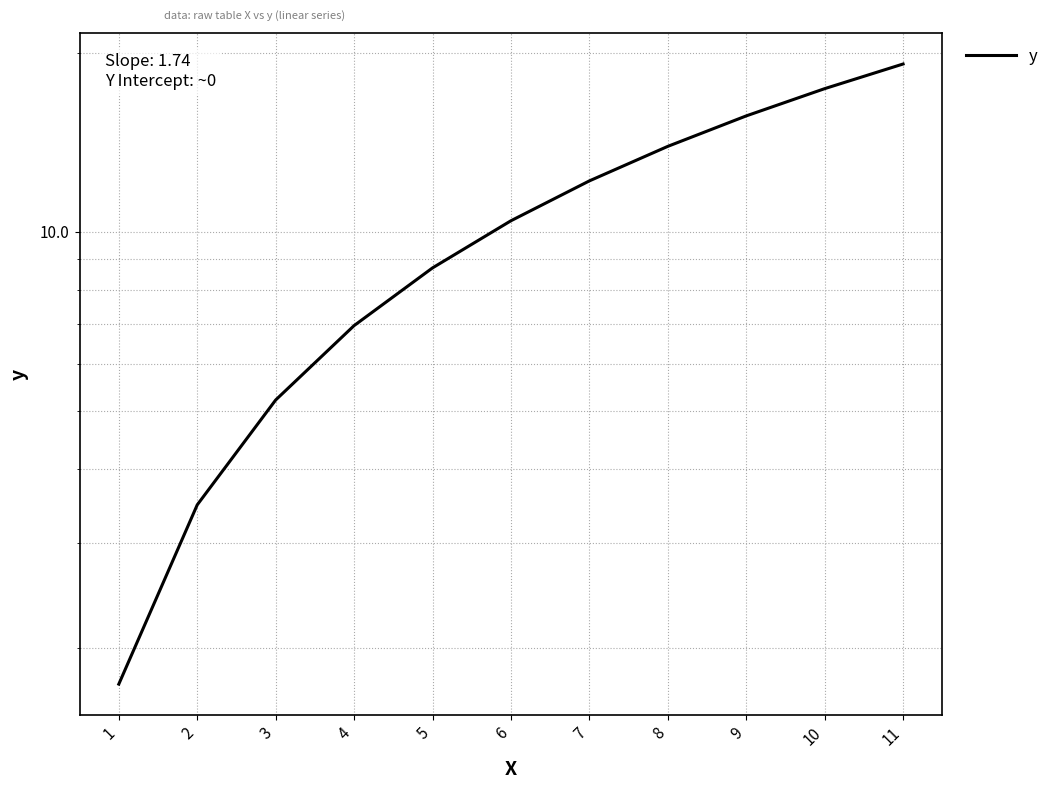

What is the sum of the values at 4 and 9?

22.6